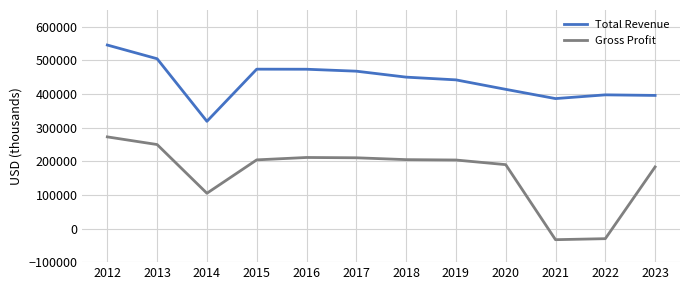

Which series has the widest spread of values?

Gross Profit